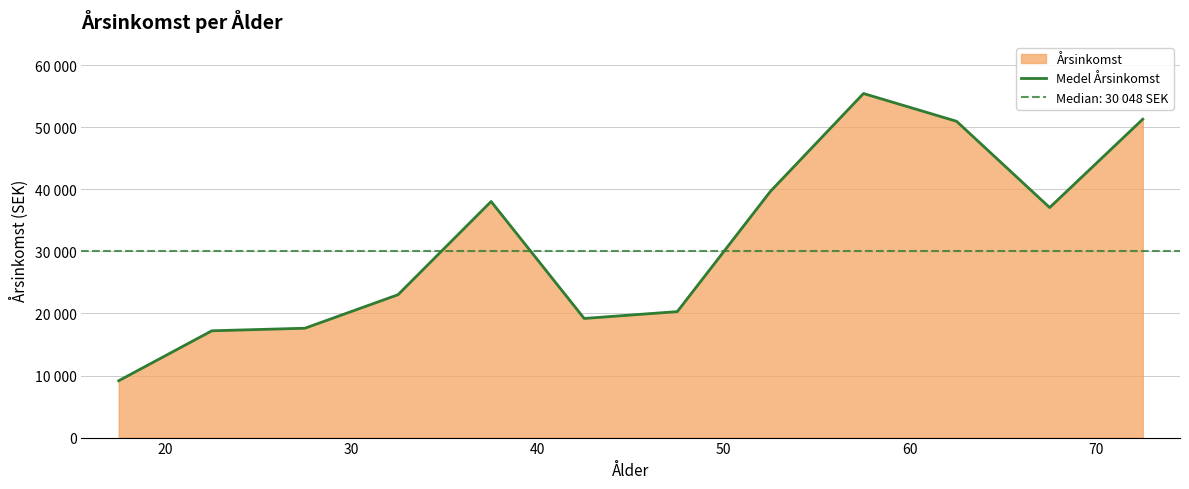

True or false: the data has more than 1 interior local peaks.

True